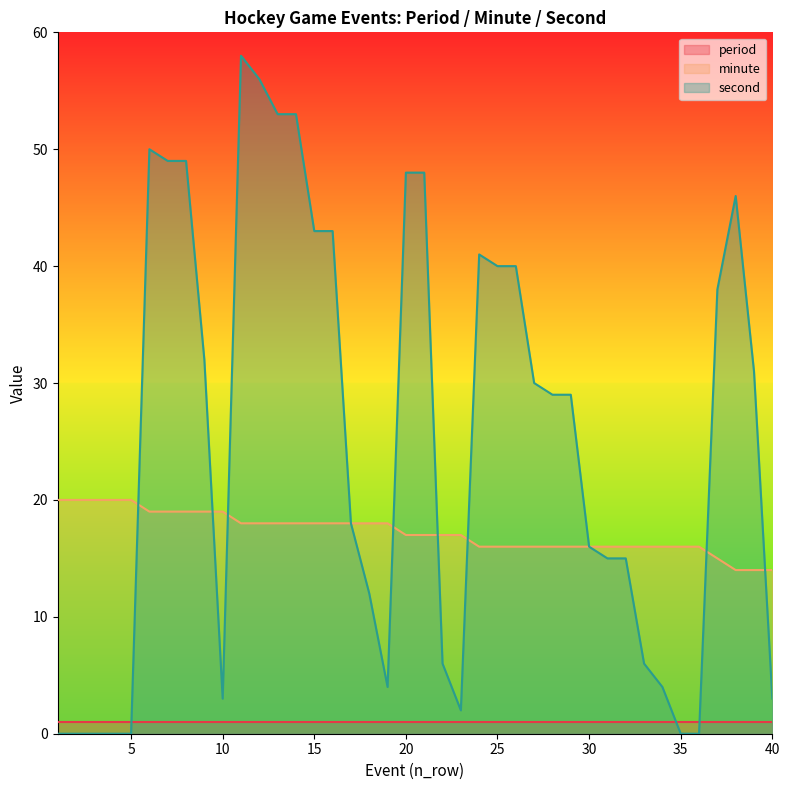

Between 17 and 25, which series saw the biggest shift?

second